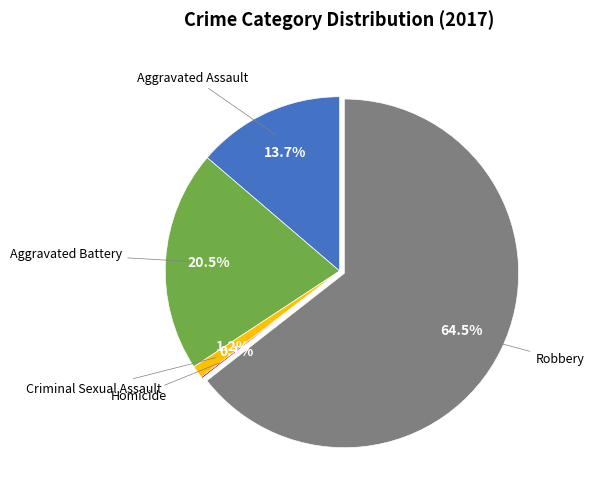

Does any single category account for the majority?

Yes